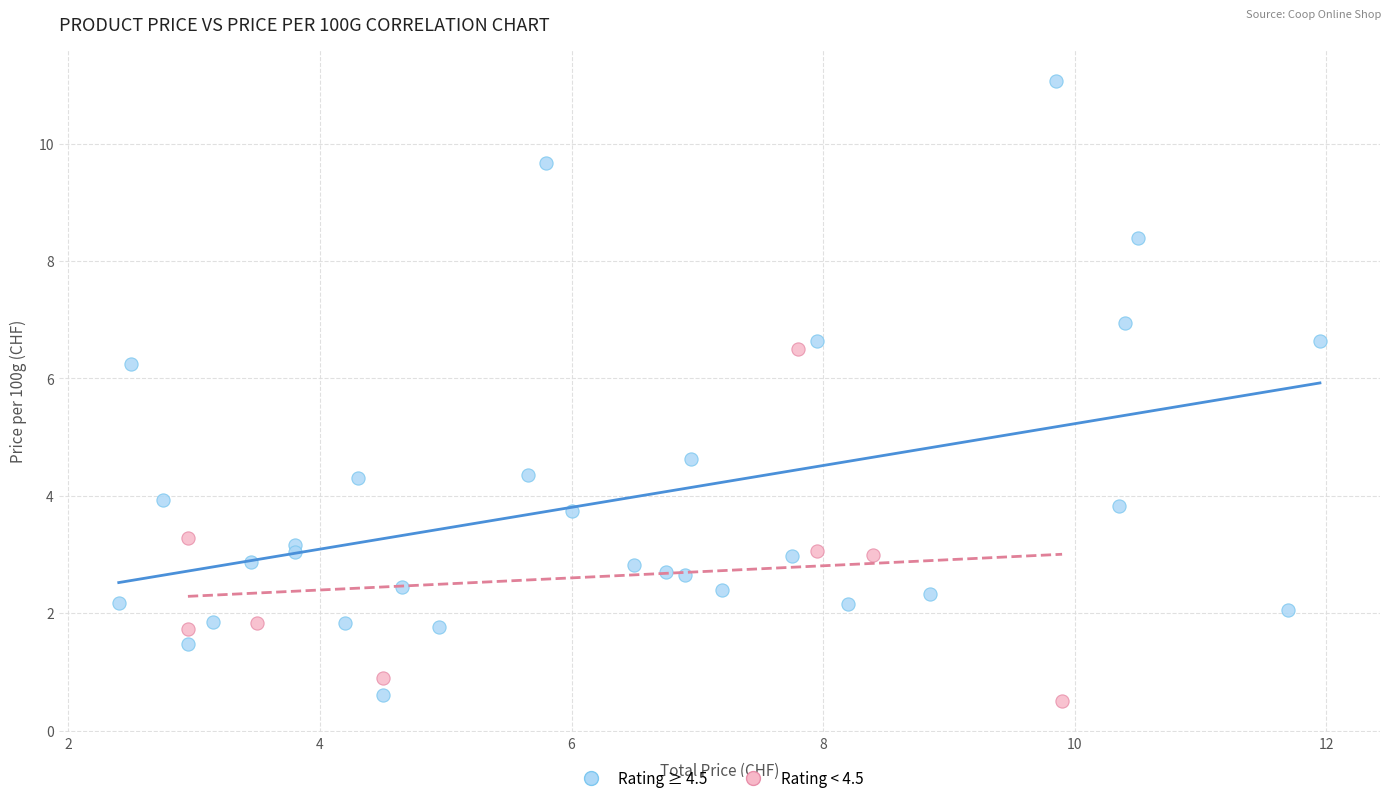

Which series has the largest Y range (max minus min)?

Rating ≥ 4.5